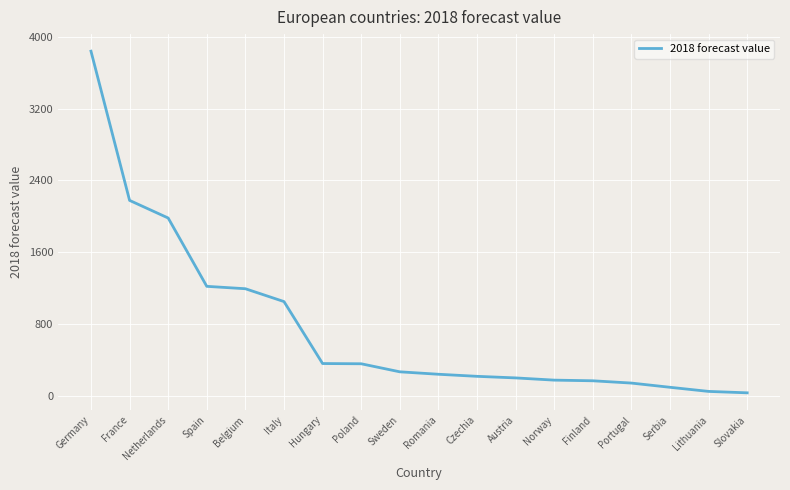

Which label corresponds to the largest value in the chart?

Germany